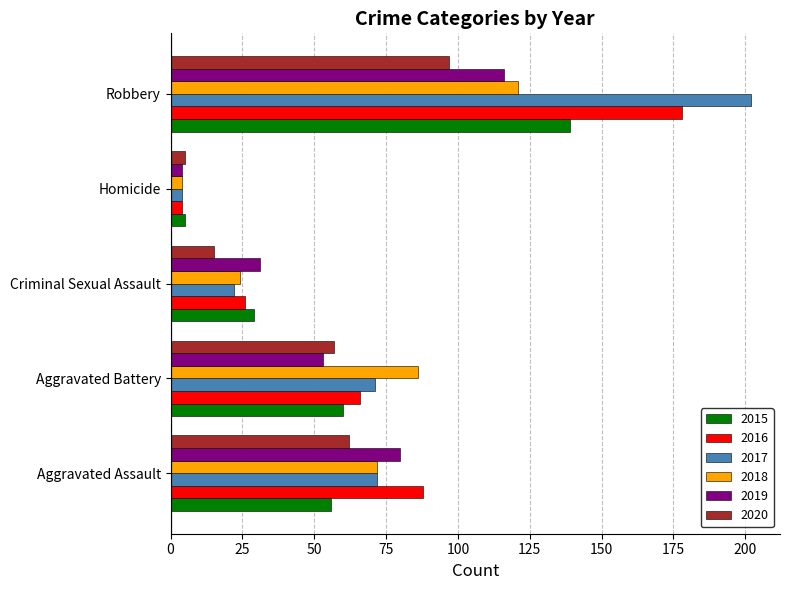

Rank the categories by 2018 value from lowest to highest.

Homicide, Criminal Sexual Assault, Aggravated Assault, Aggravated Battery, Robbery